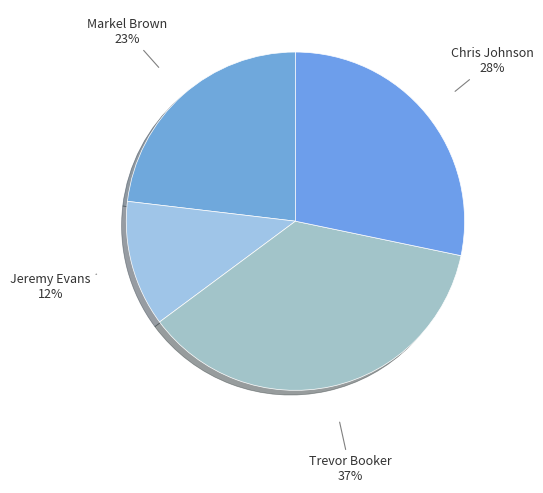

To the nearest percent, what portion does Trevor Booker represent?

37%